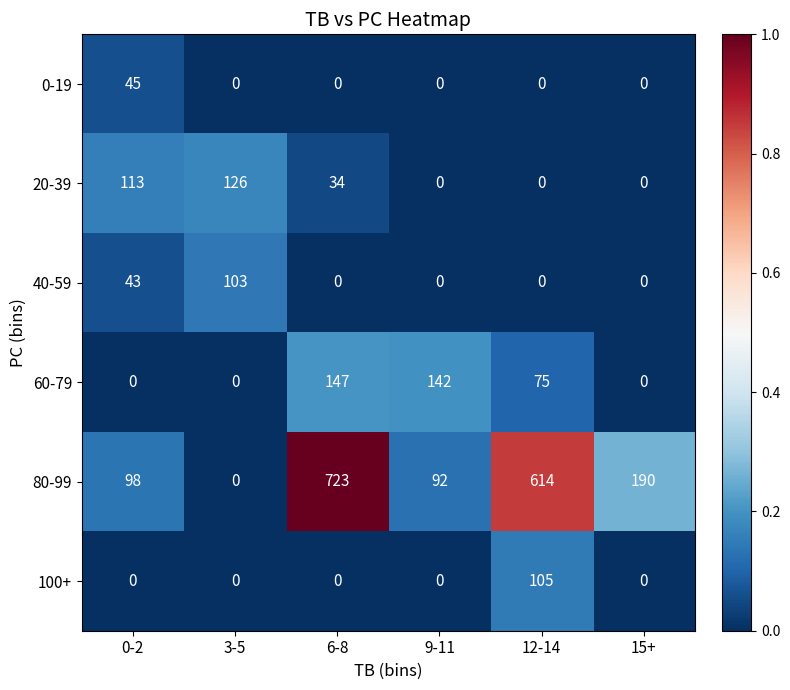

Is it true that 40-59 equals 43 at 0-2?

True